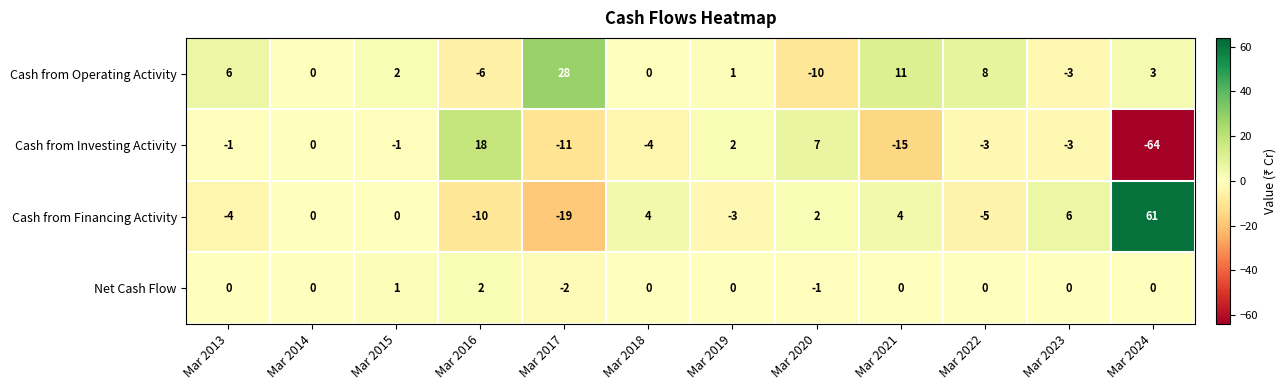

What is the spread (max minus min) of values at Mar 2017?

47